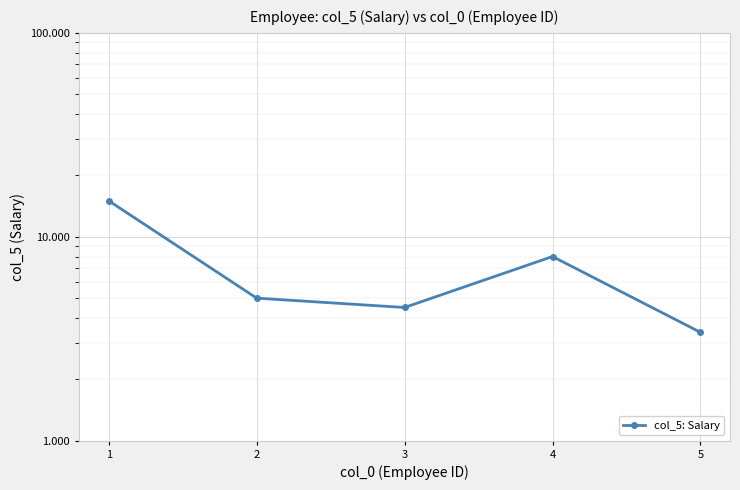

What is the change in value from 3 to 5?

-1100